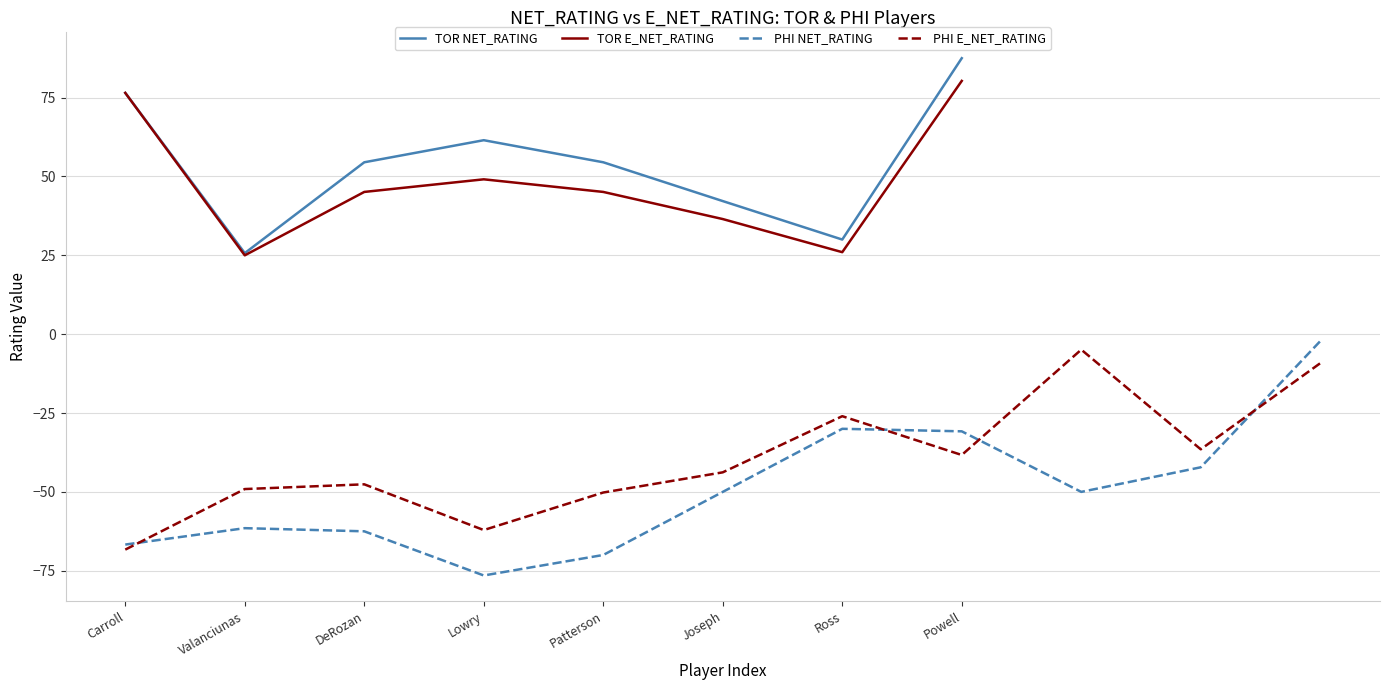

Read the value at Carroll.

76.5